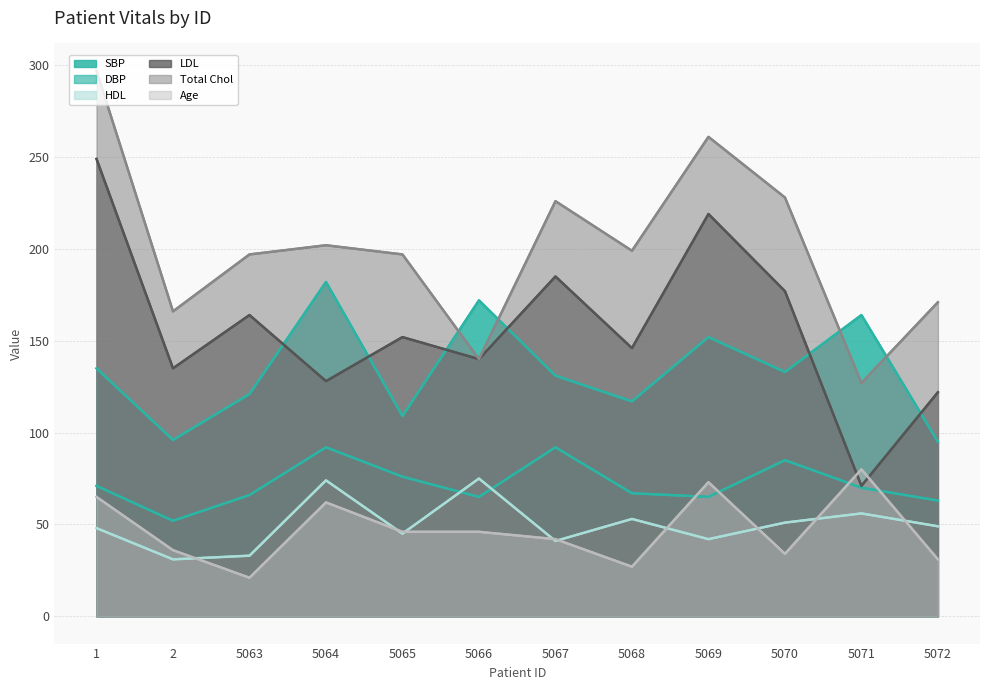

True or false: HDL and LDL cross at least once.

False